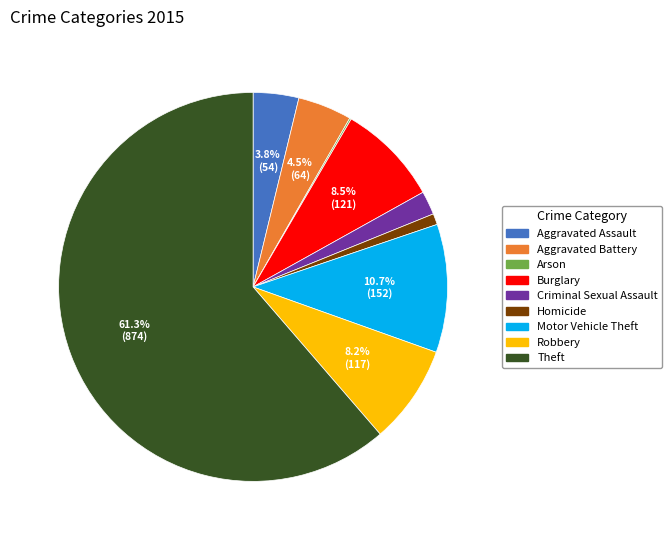

Is there any slice that represents more than half of the pie?

Yes